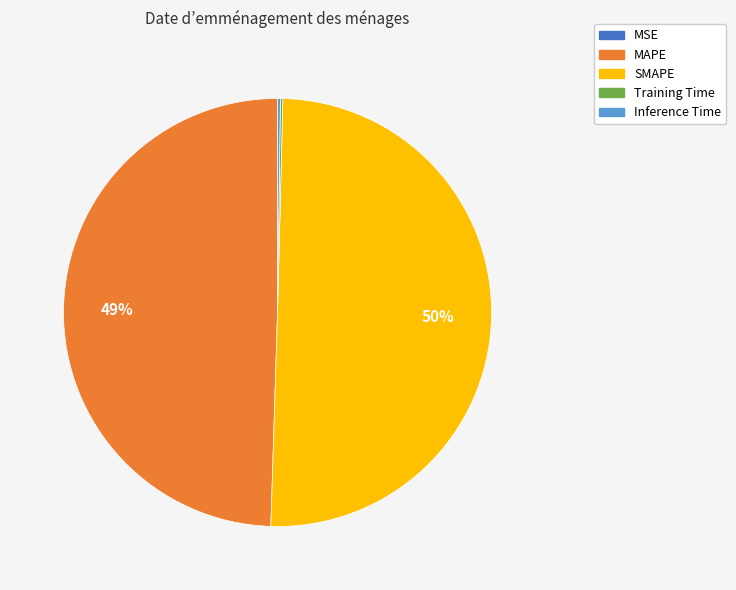

What percentage is the MAPE slice, to the nearest percent?

49%